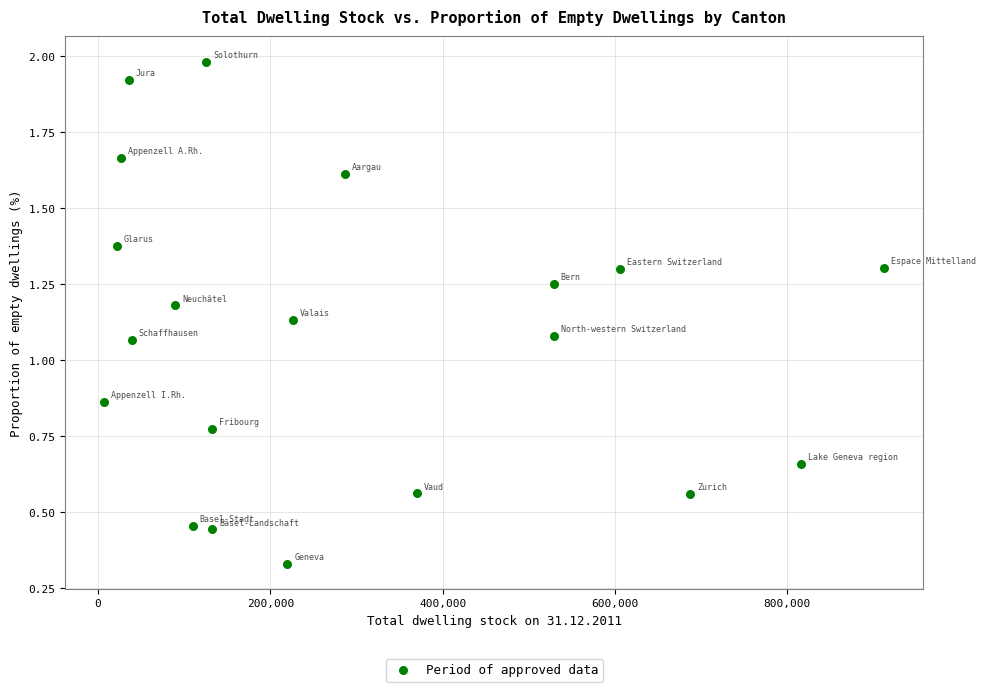

What is the range of X values (max minus min)?

905304.0